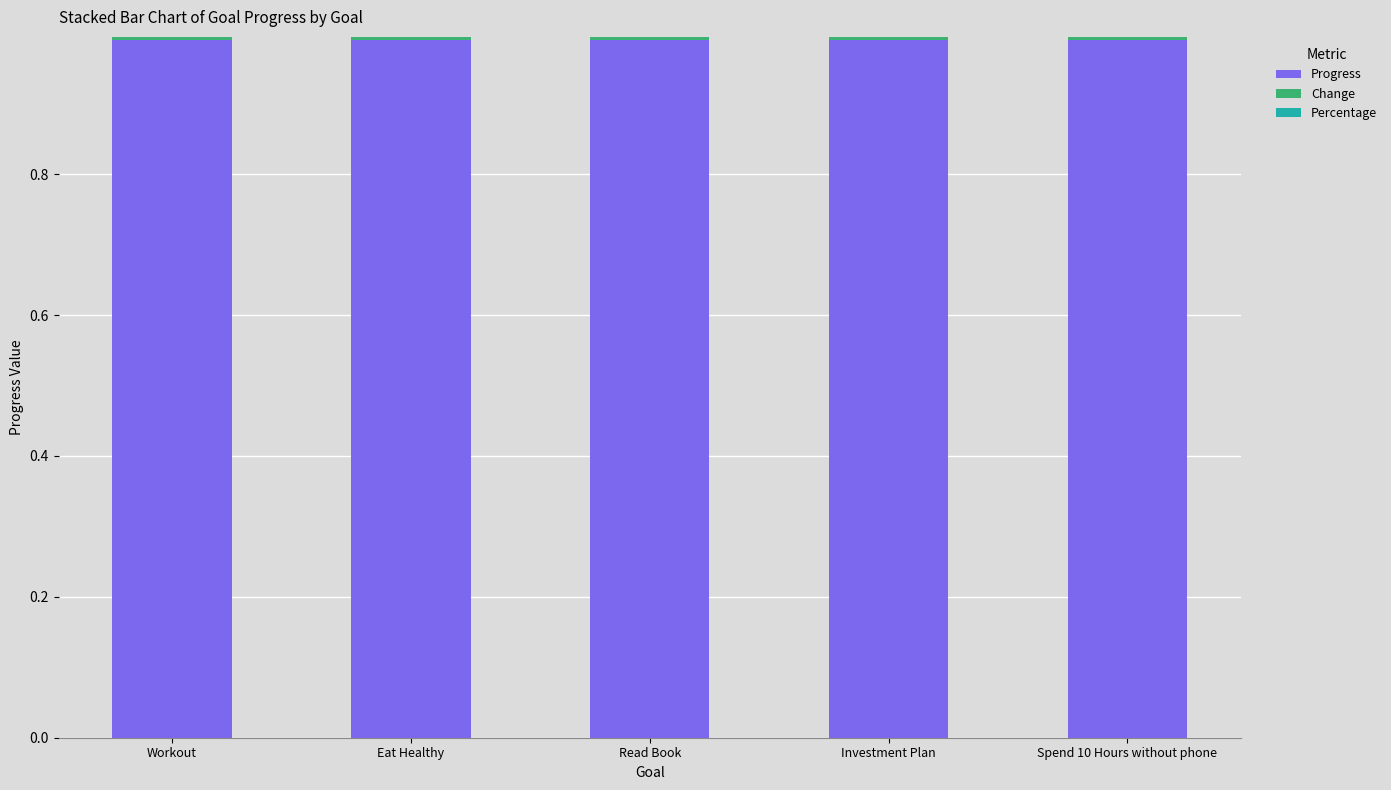

Reading left to right, transcribe all the data shown in this chart.

Progress: 1.0	1.0	1.0	1.0	1.0
Change: -0.0	-0.0	-0.0	-0.0	-0.0
Percentage: 0.0	0.0	0.0	0.0	0.0